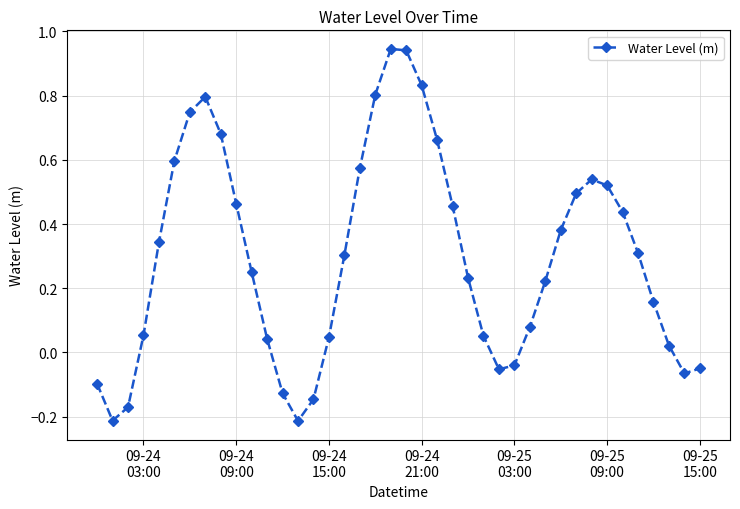

What is the difference between the maximum and minimum values?

1.2